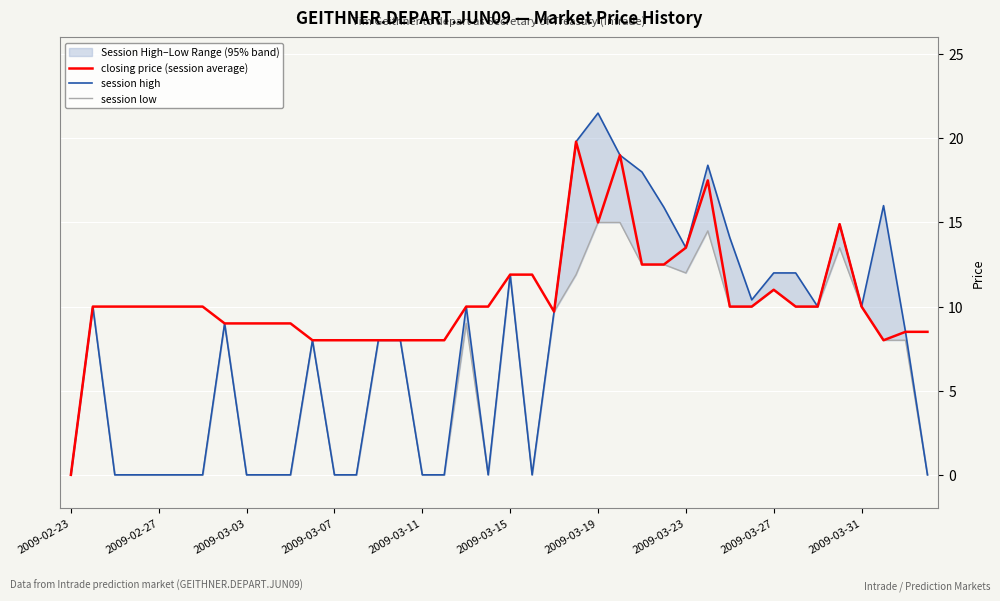

How many positive values does the session high series have?

24